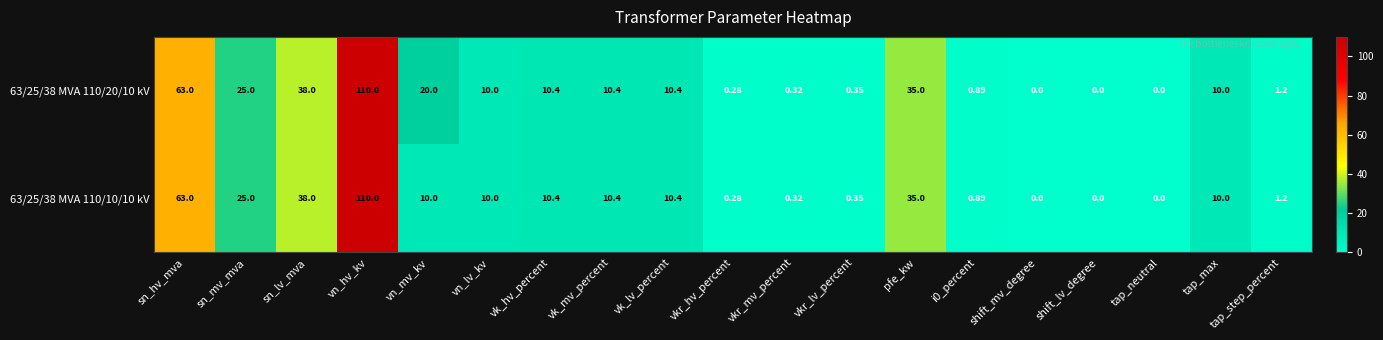

Is the value of 63/25/38 MVA 110/10/10 kV at i0_percent greater than the value of 63/25/38 MVA 110/20/10 kV at vkr_lv_percent?

Yes